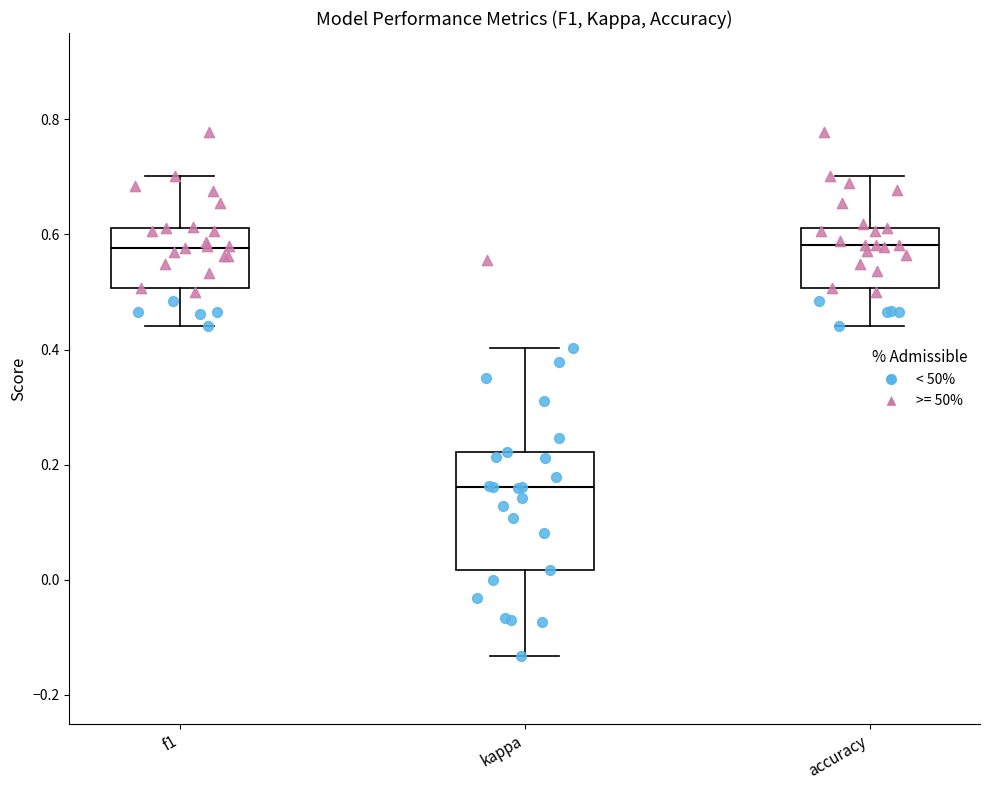

Reading left to right, transcribe this box plot: for each box, give where its median line is, the range the box spans, and where its two whiskers end, as read against the y-axis. The values are not printed on the chart, so give them approximately, as read against the axis.

f1: median 0.58, box 0.50 to 0.62, whiskers 0.44 to 0.70
kappa: median 0.16, box 0.02 to 0.22, whiskers -0.14 to 0.40
accuracy: median 0.58, box 0.50 to 0.62, whiskers 0.44 to 0.70